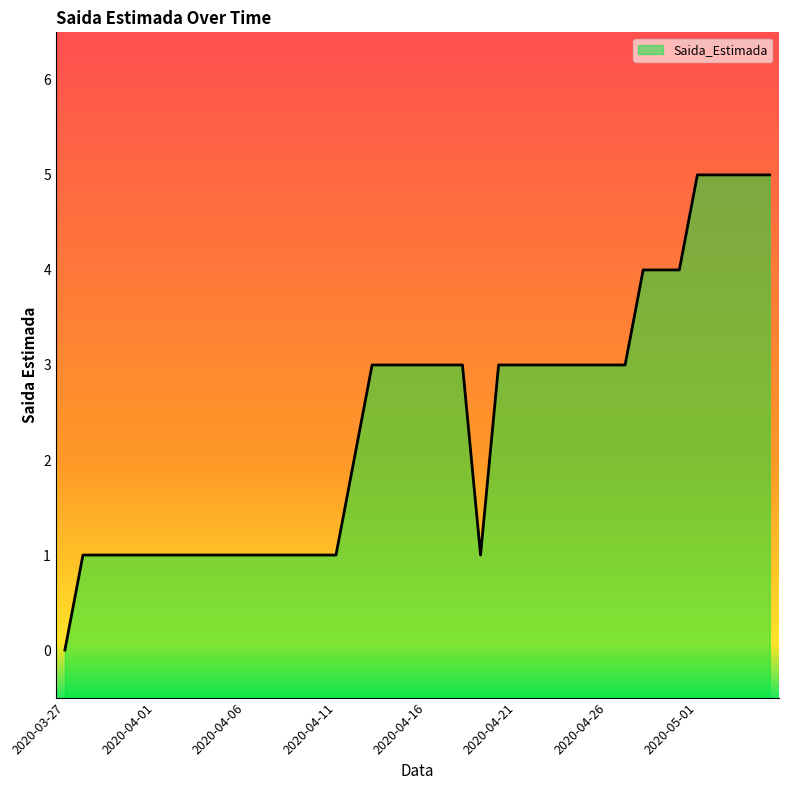

What is the maximum value shown in the chart?

5